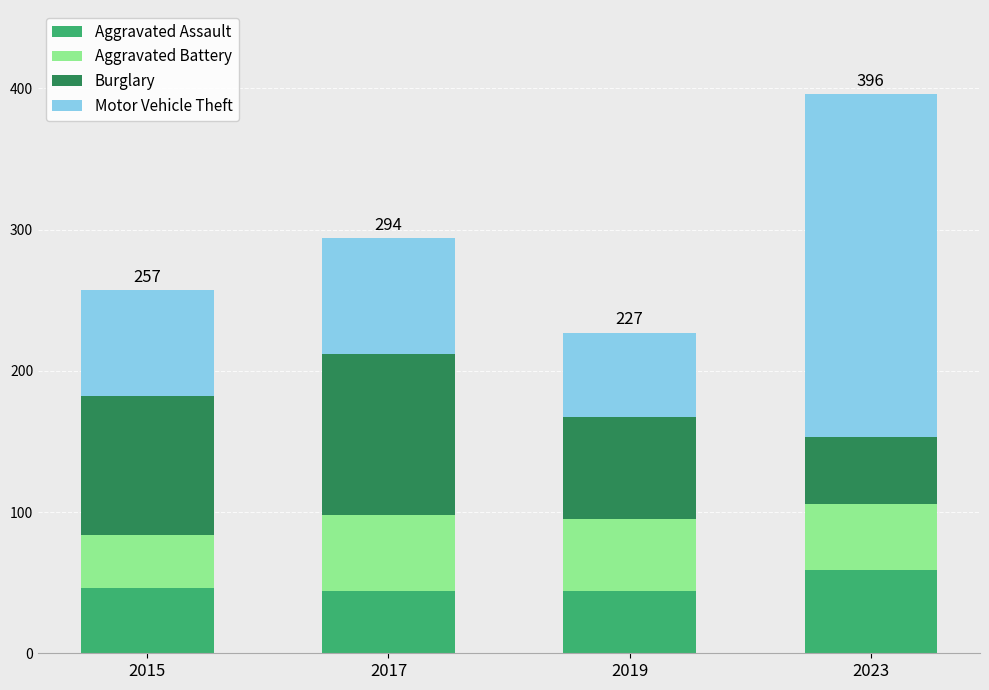

The value of Aggravated Assault at 2017 is 10. True or false?

False